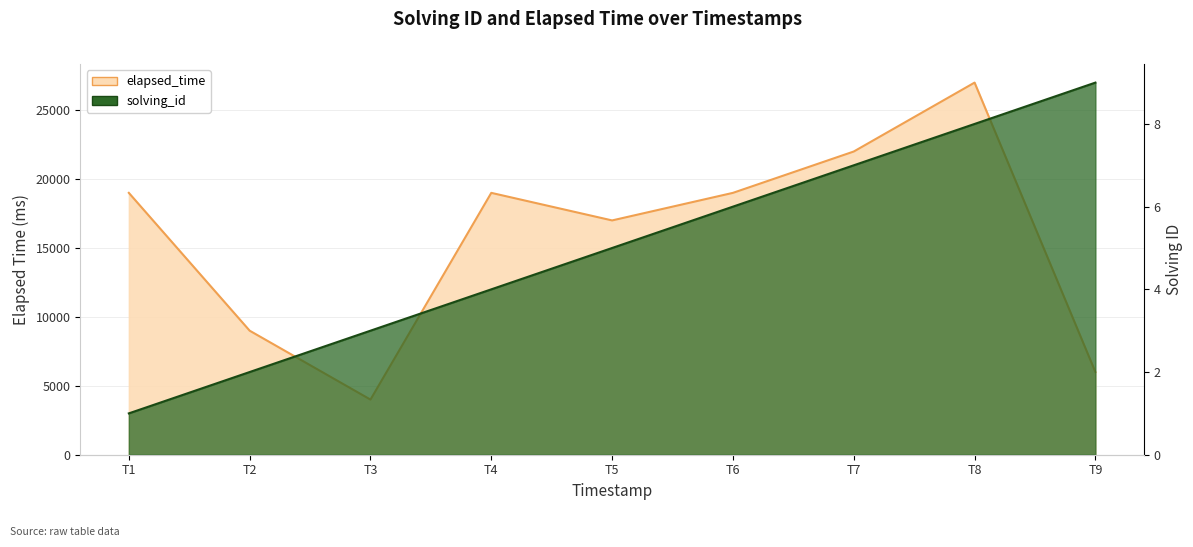

What is the difference between the maximum and minimum values in the elapsed_time series?

23000